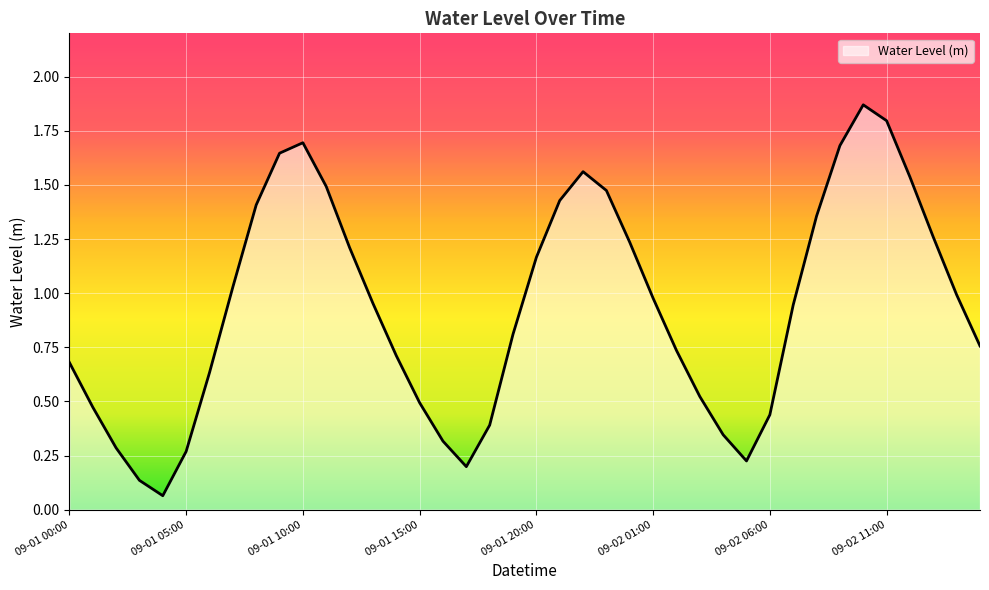

What is the difference between the maximum and minimum values?

1.8